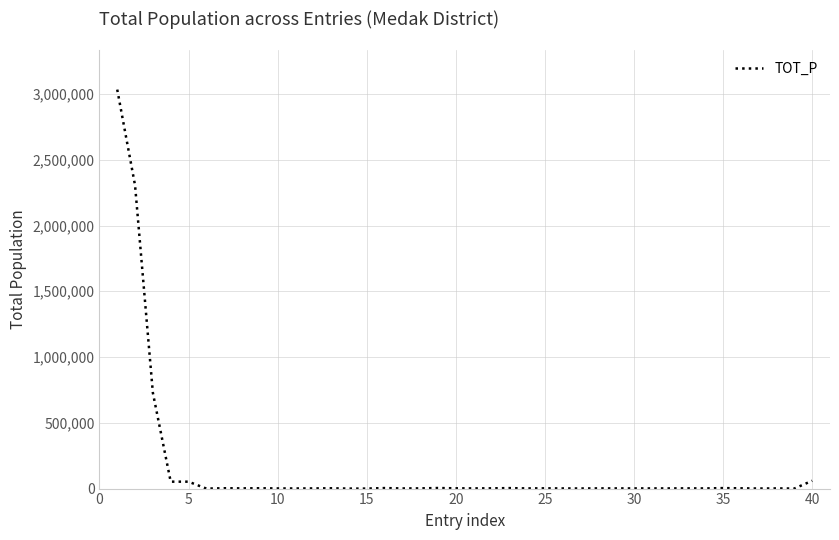

What is the difference between the maximum and minimum values?

3033288